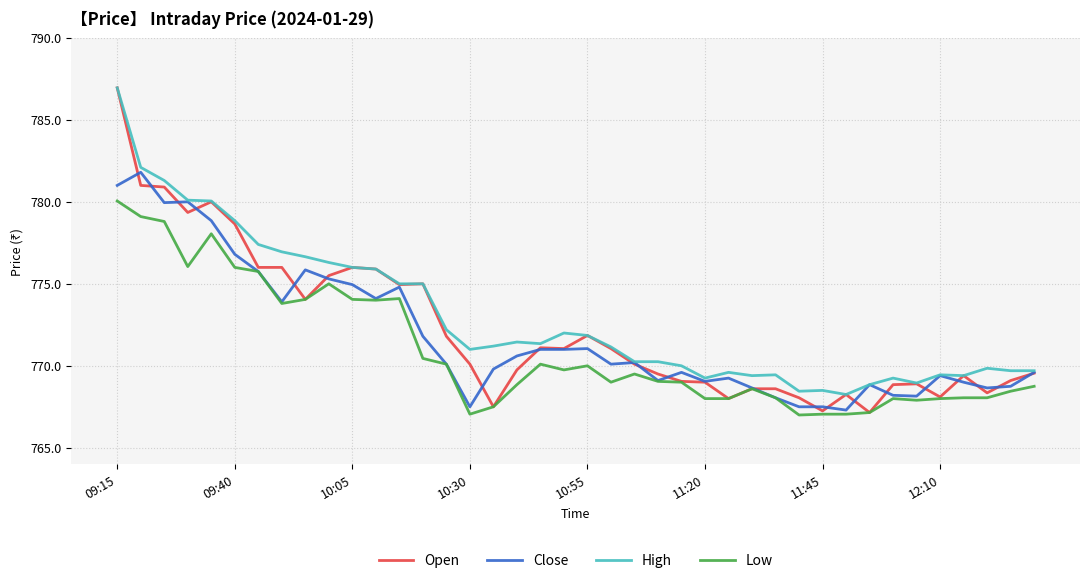

What is the smallest value displayed?

767.0